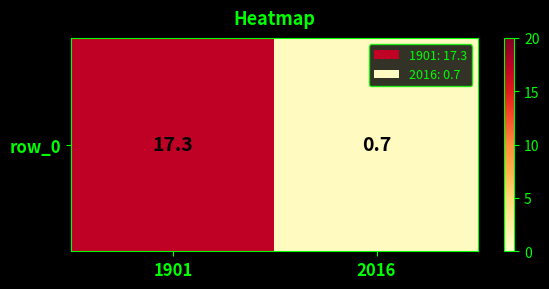

What is the change in value from 1901 to 2016?

-16.6